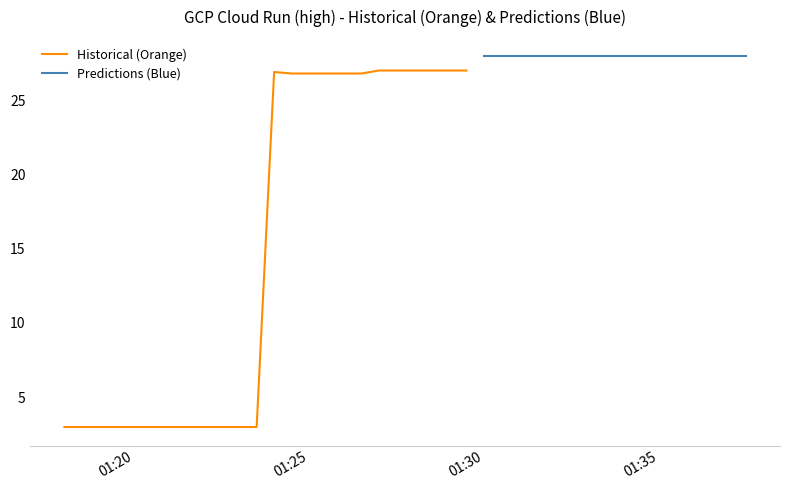

What is the label of the 31st point from the right?

2025-09-18 01:22:30